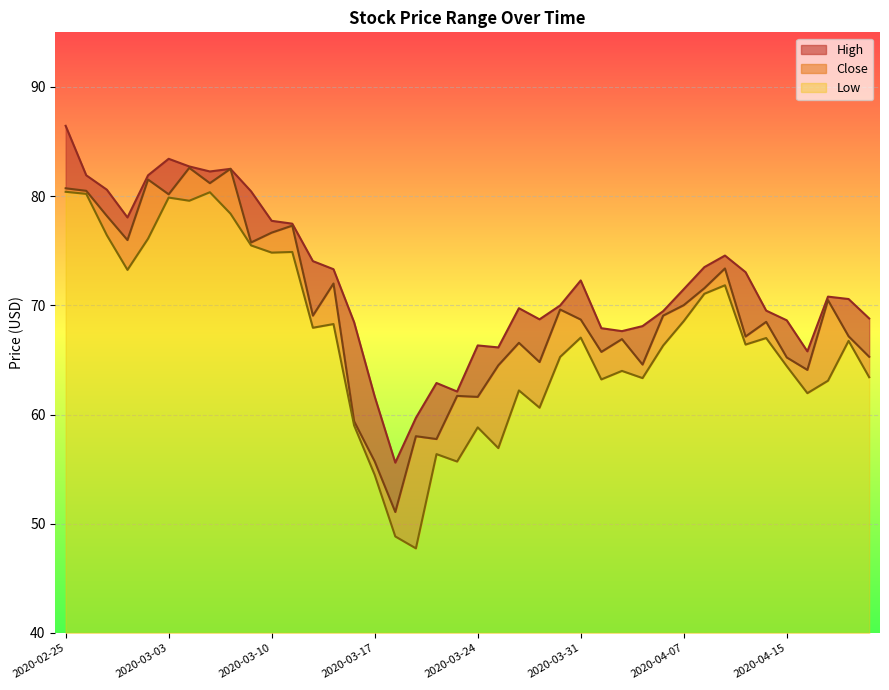

The Low series shows 114.6 at 2020-03-31. True or false?

False